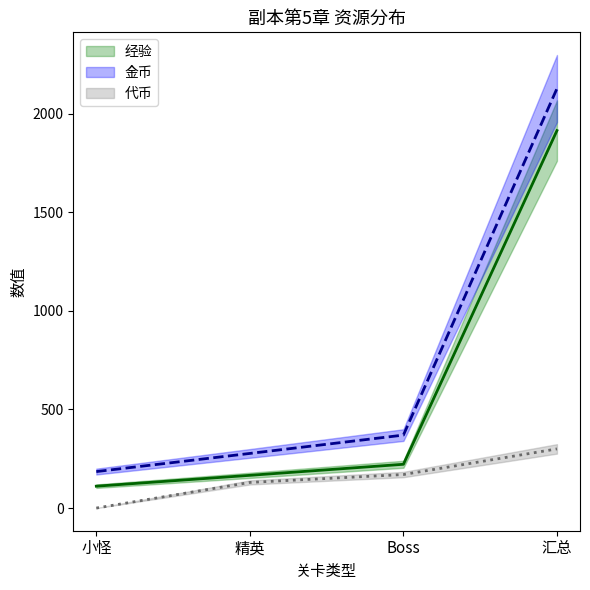

What position from the right is Boss?

2